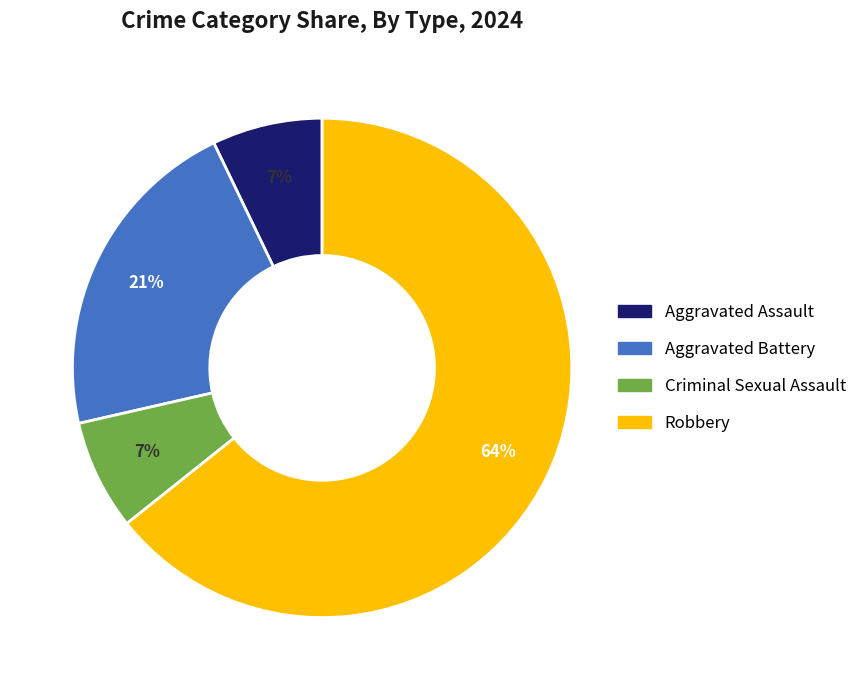

Which slice is the largest?

Robbery